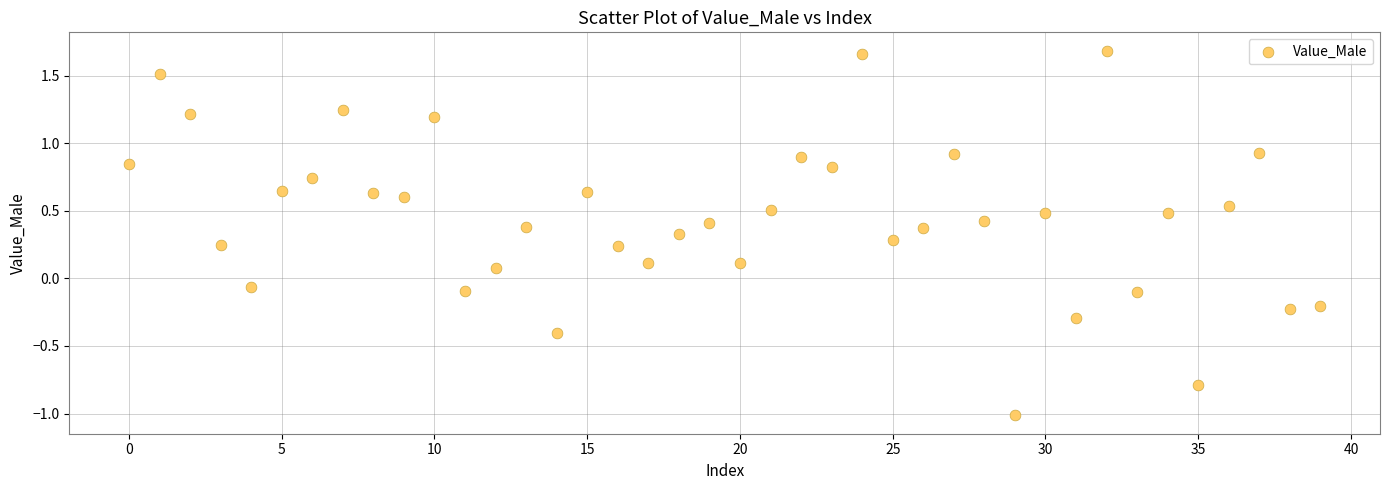

What is the range of Y values (max minus min)?

2.7